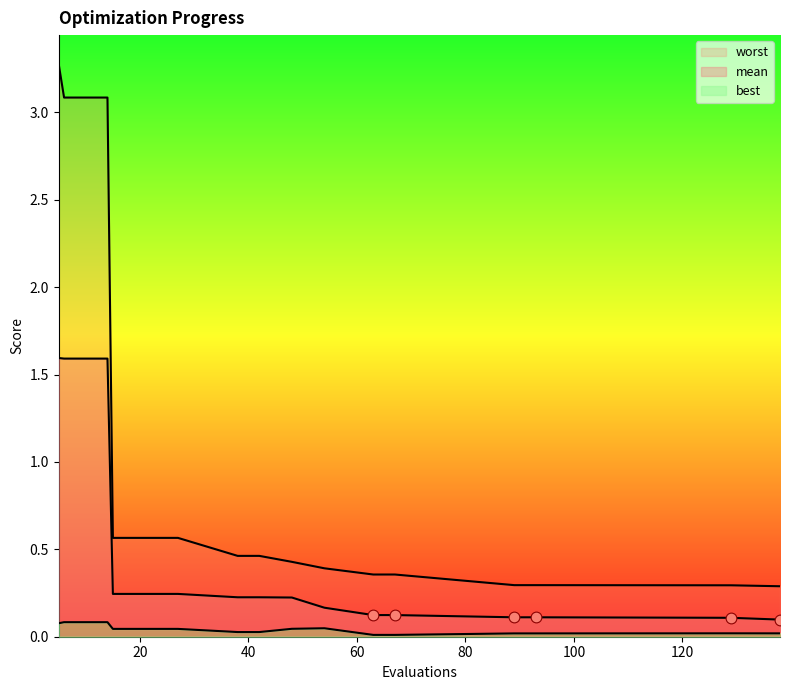

What are all the series names shown in the legend?

mean, best, worst